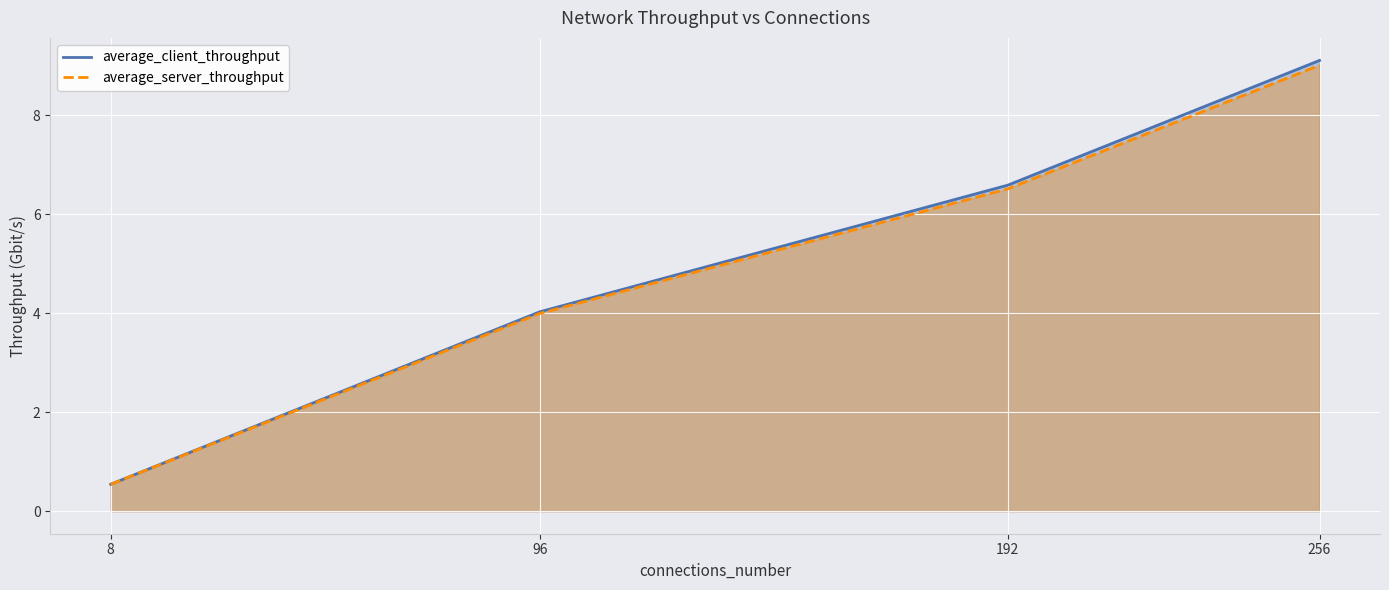

At which label is average_server_throughput closest to 4?

96